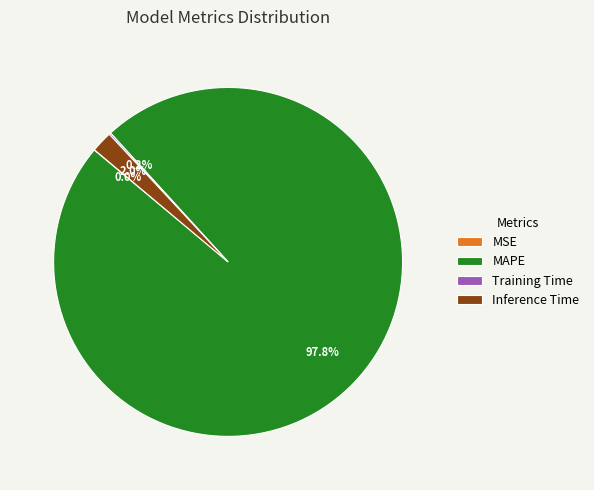

What is the largest slice in the pie chart?

MAPE